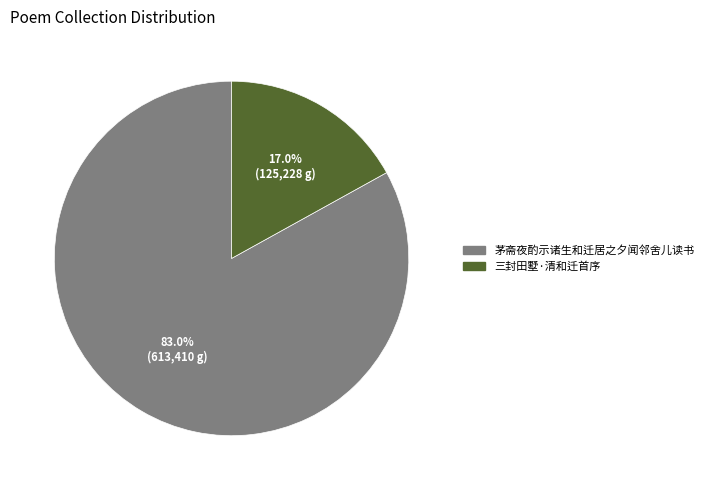

Which has a higher value, 三封田墅·清和迁首序 or 茅斋夜酌示诸生和迁居之夕闻邻舍儿读书?

茅斋夜酌示诸生和迁居之夕闻邻舍儿读书